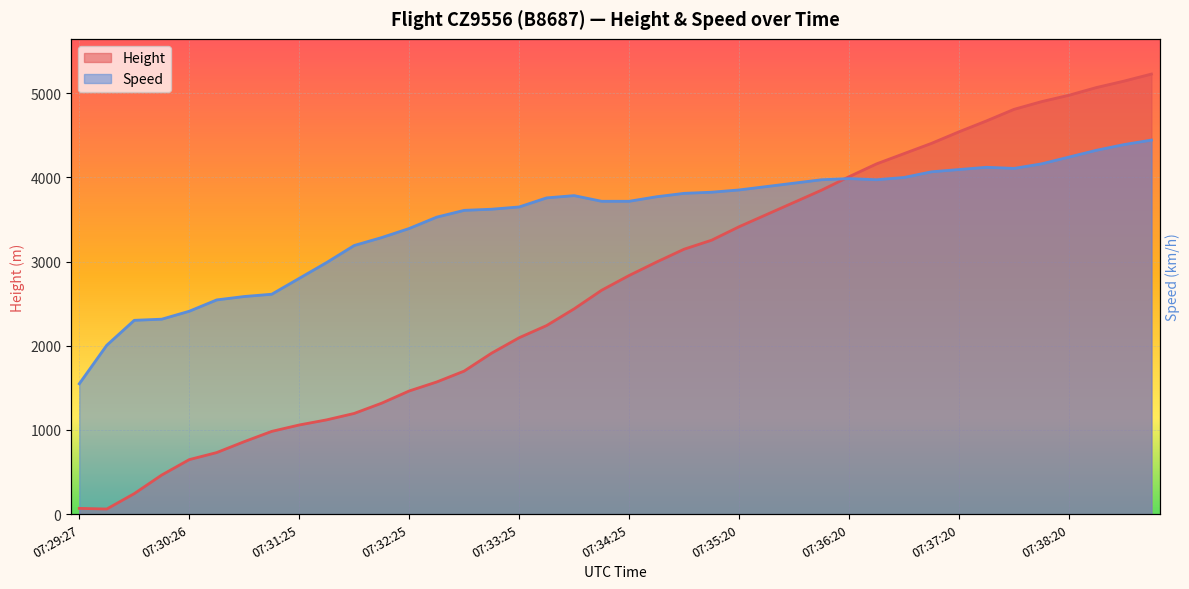

The value of Height at 07:31:11 is 1703.0. True or false?

False